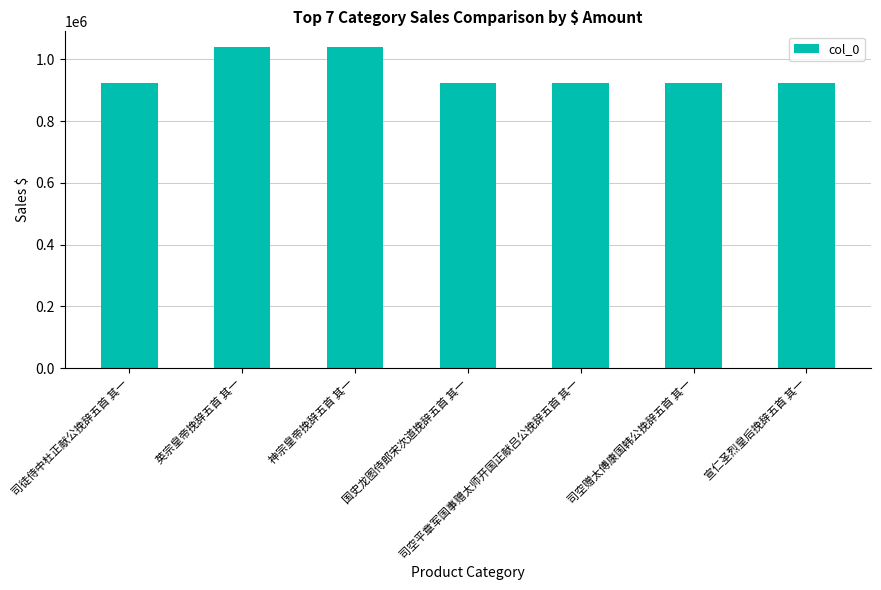

At which label does the data first exceed 923158?

英宗皇帝挽辞五首 其一